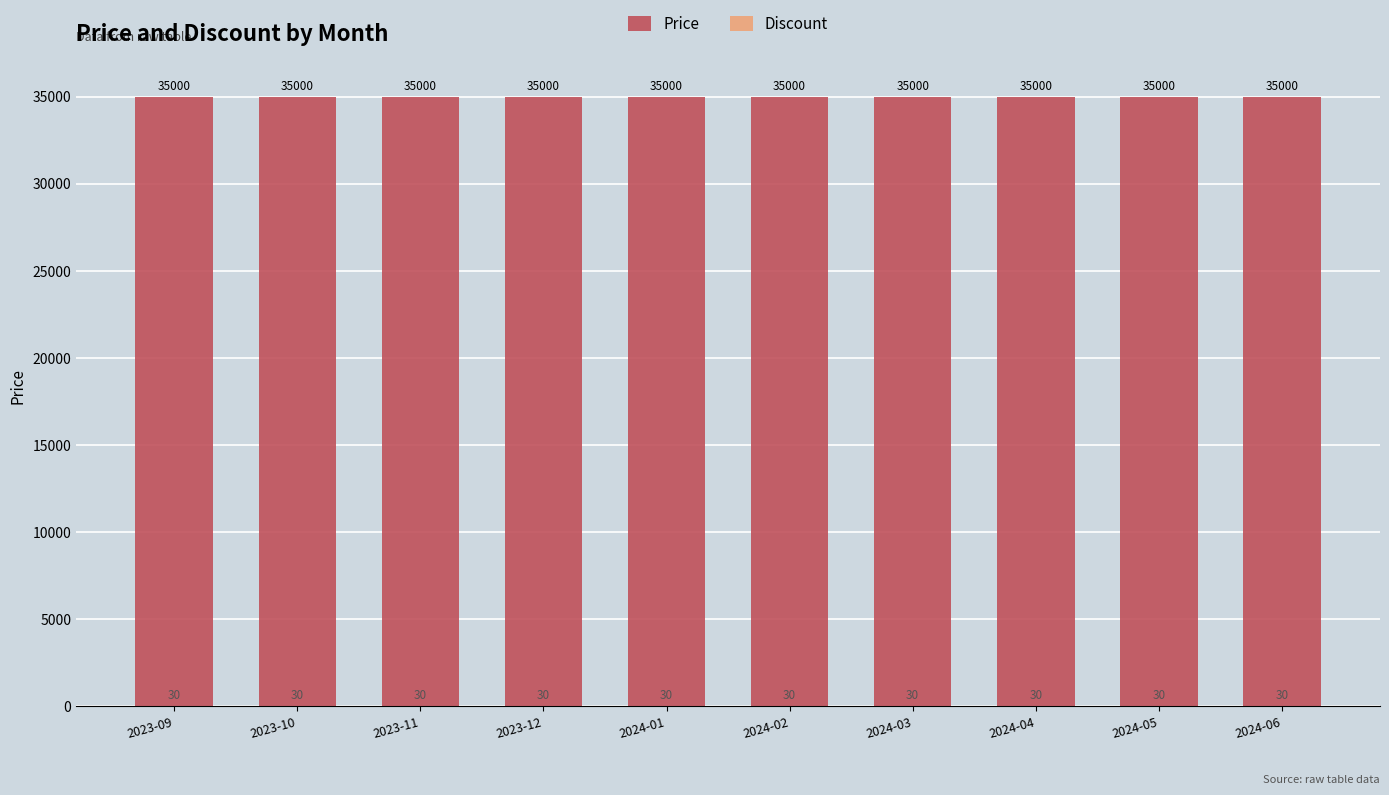

At which label is Price closest to 35000?

2023-09